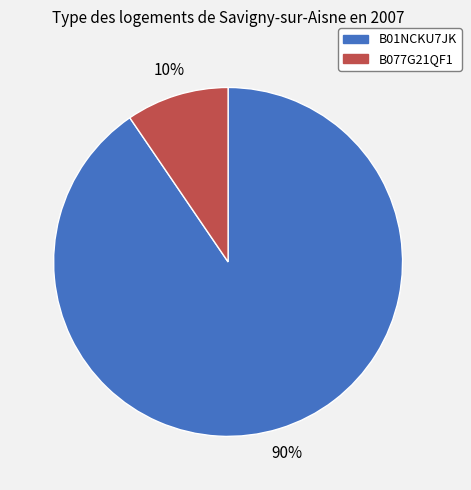

Rank the categories by value from lowest to highest.

B077G21QF1, B01NCKU7JK